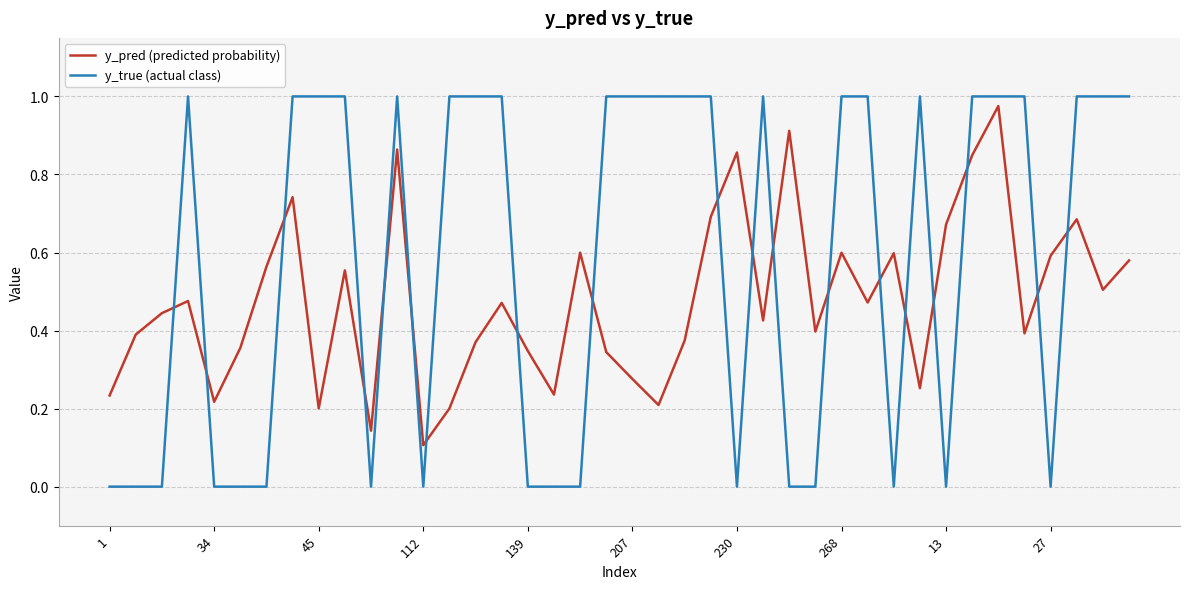

Which series has the widest spread of values?

y_true (actual class)